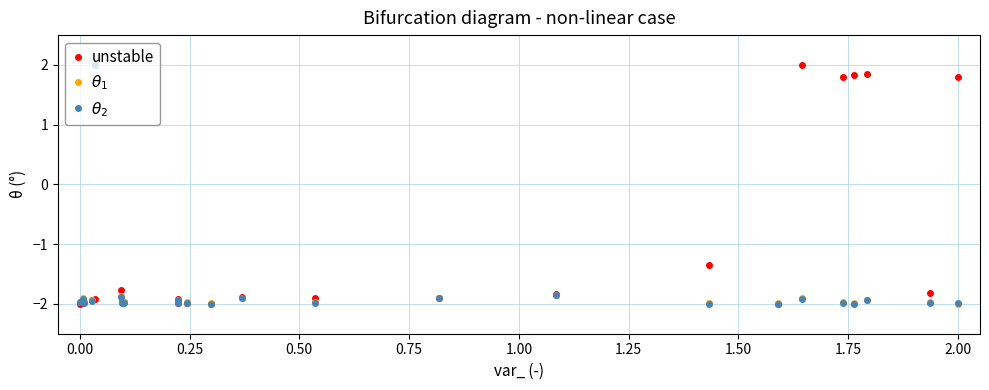

At how many categories does at least one series exceed 1?

6